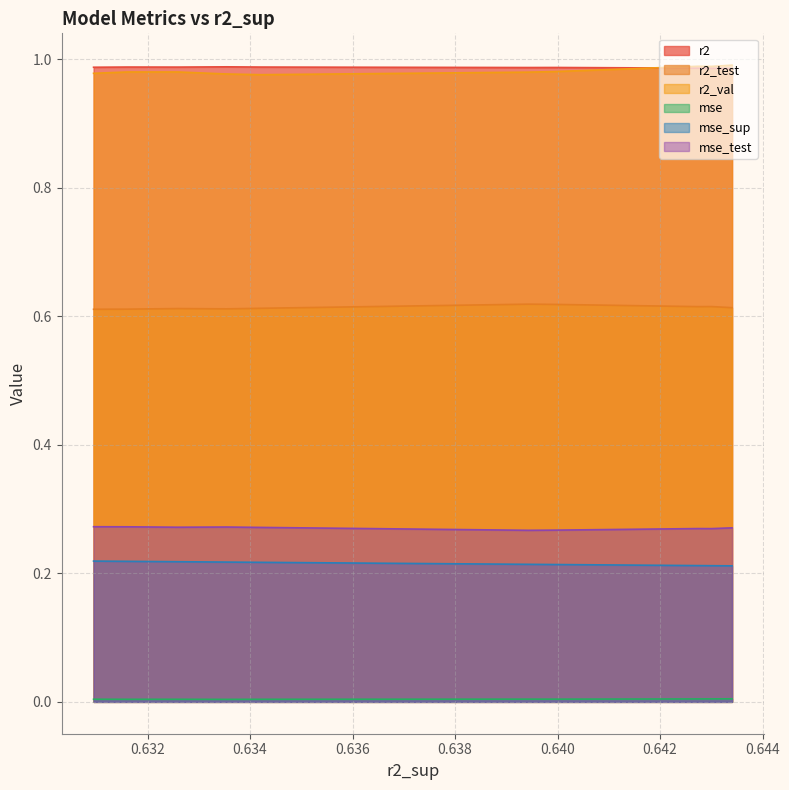

What is the value of the r2 point at the 10th from the left?

1.0